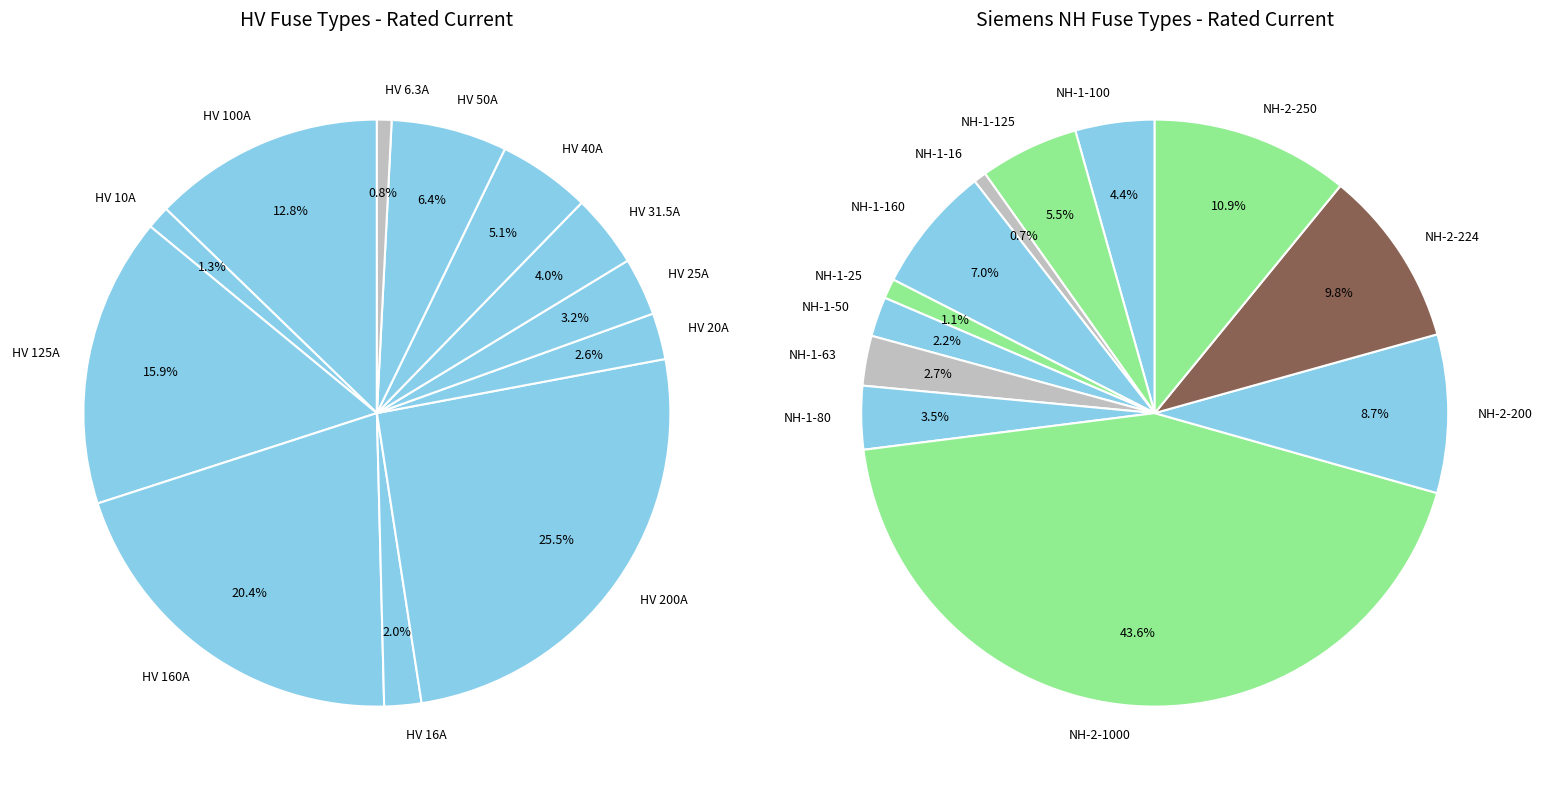

The HV 100A slice represents 19% of the pie. True or false?

False